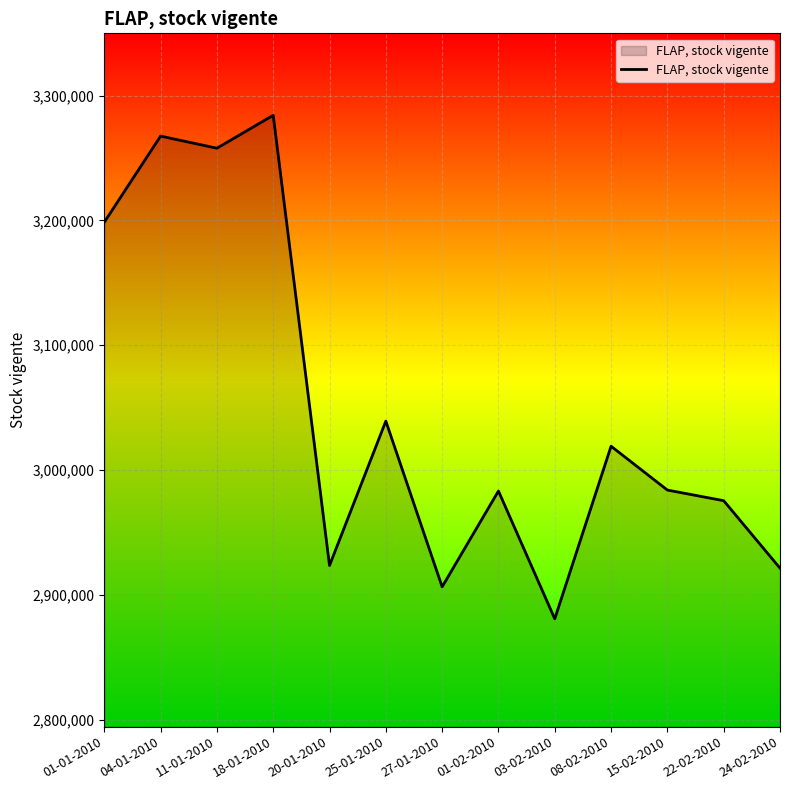

True or false: the data shows 2921312 at 24-02-2010.

True